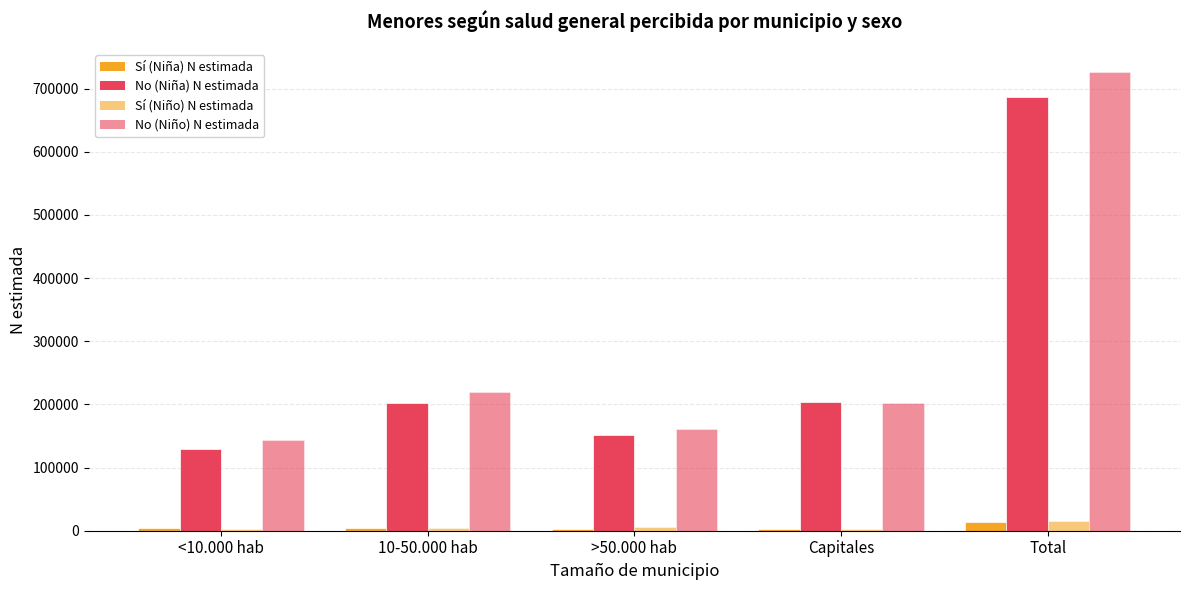

List the series in order of their peak value, highest first.

No (Niño) N estimada, No (Niña) N estimada, Sí (Niño) N estimada, Sí (Niña) N estimada